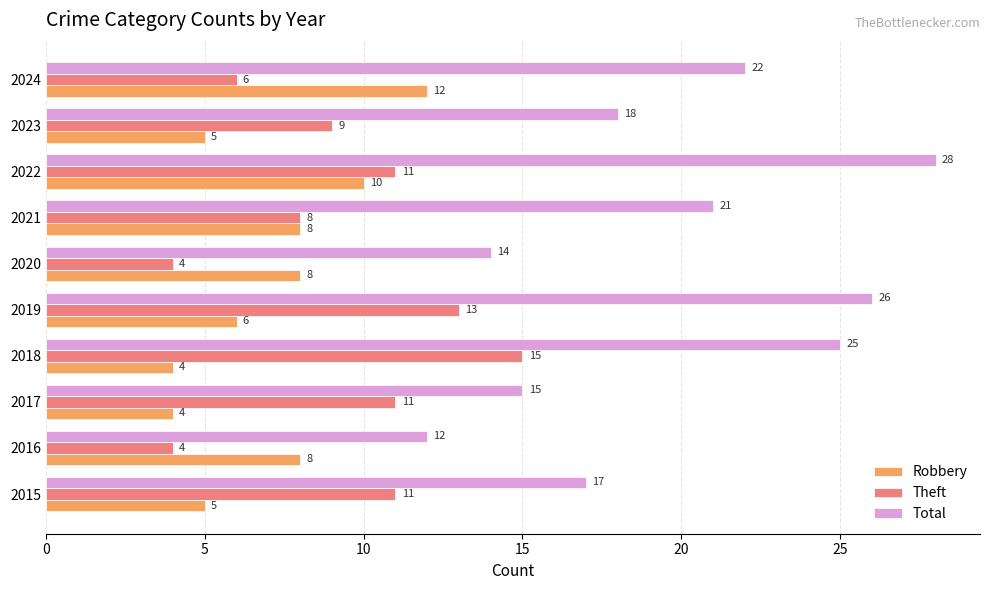

True or false: Theft has a value of 19 at 2022.

False